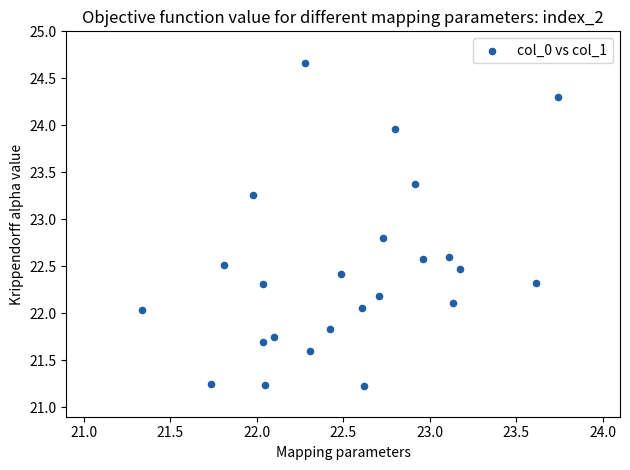

What is the range of Y values (max minus min)?

3.4